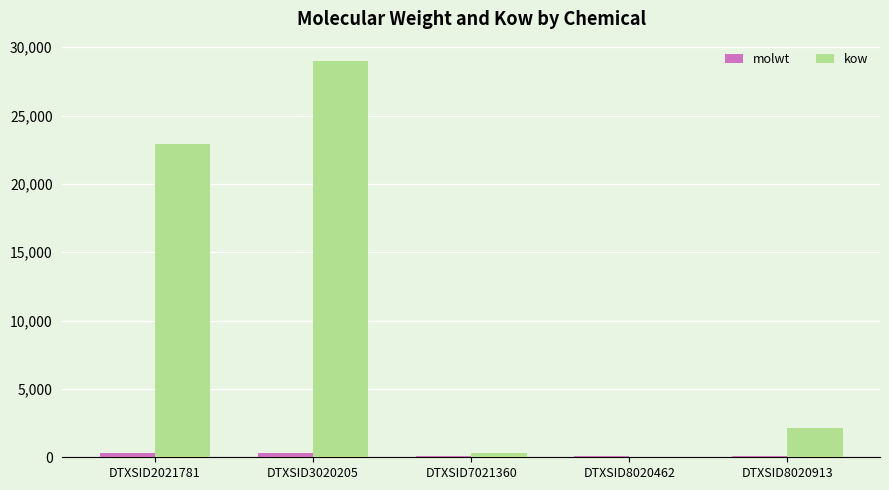

What is the greatest value displayed?

28959.1